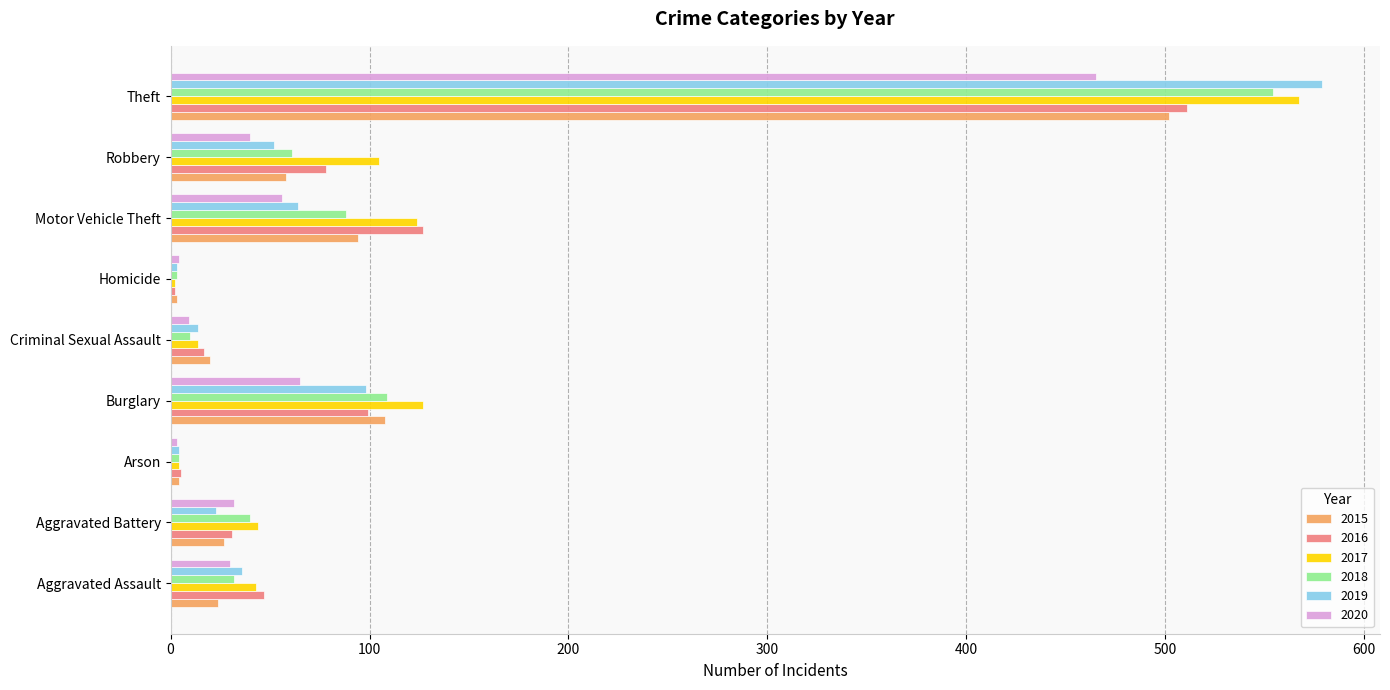

What is the highest value of the 2017 series?

567